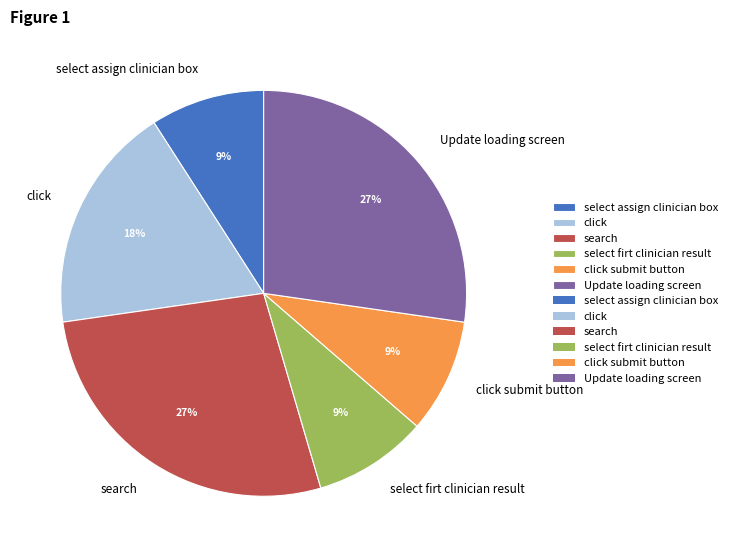

Is it true that select assign clinician box is 9% of the pie?

True